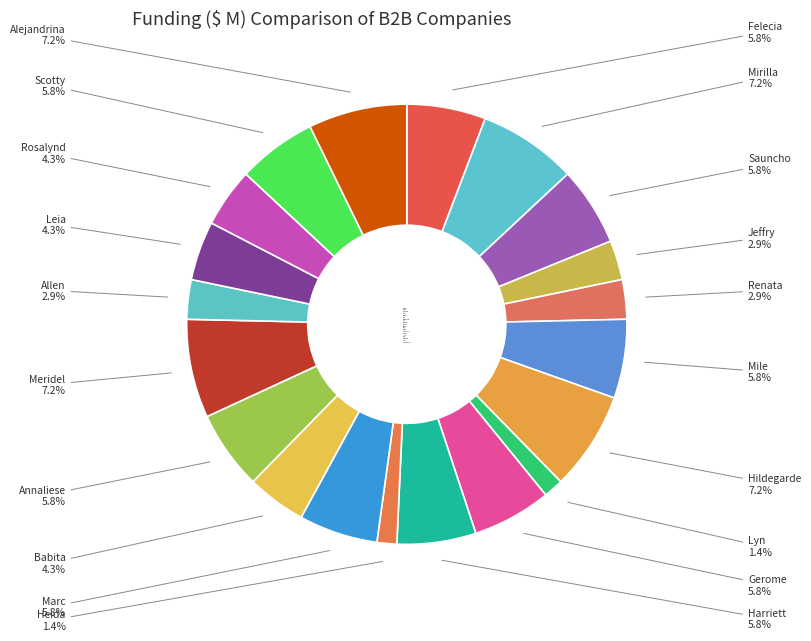

What portion of the pie excludes Mile?

94.2%